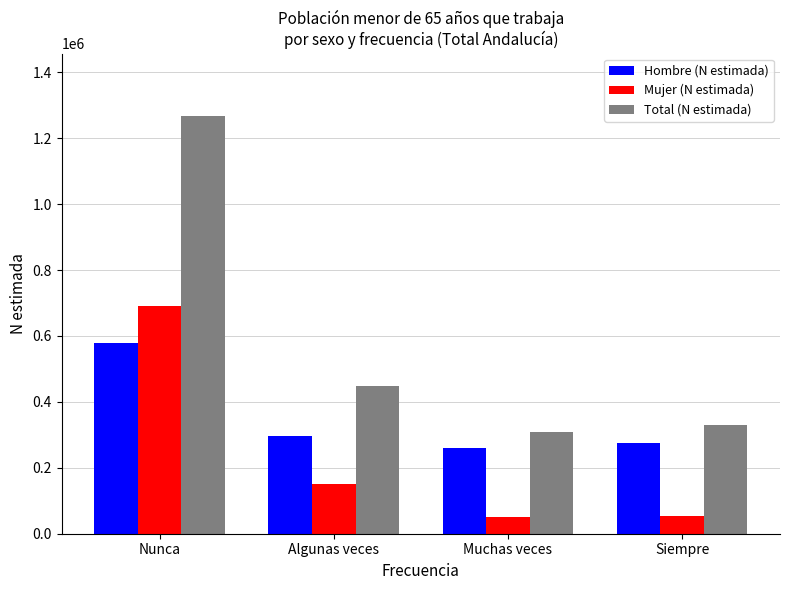

What is the label of the 3rd bar from the left?

Muchas veces